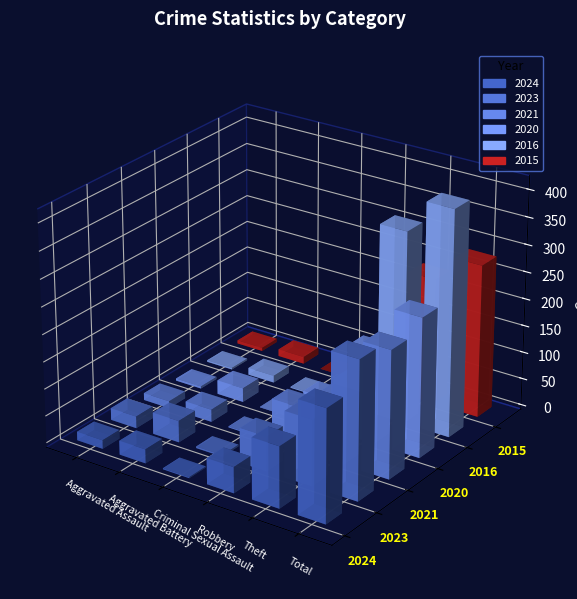

At which label is 2021 closest to 118?

Theft